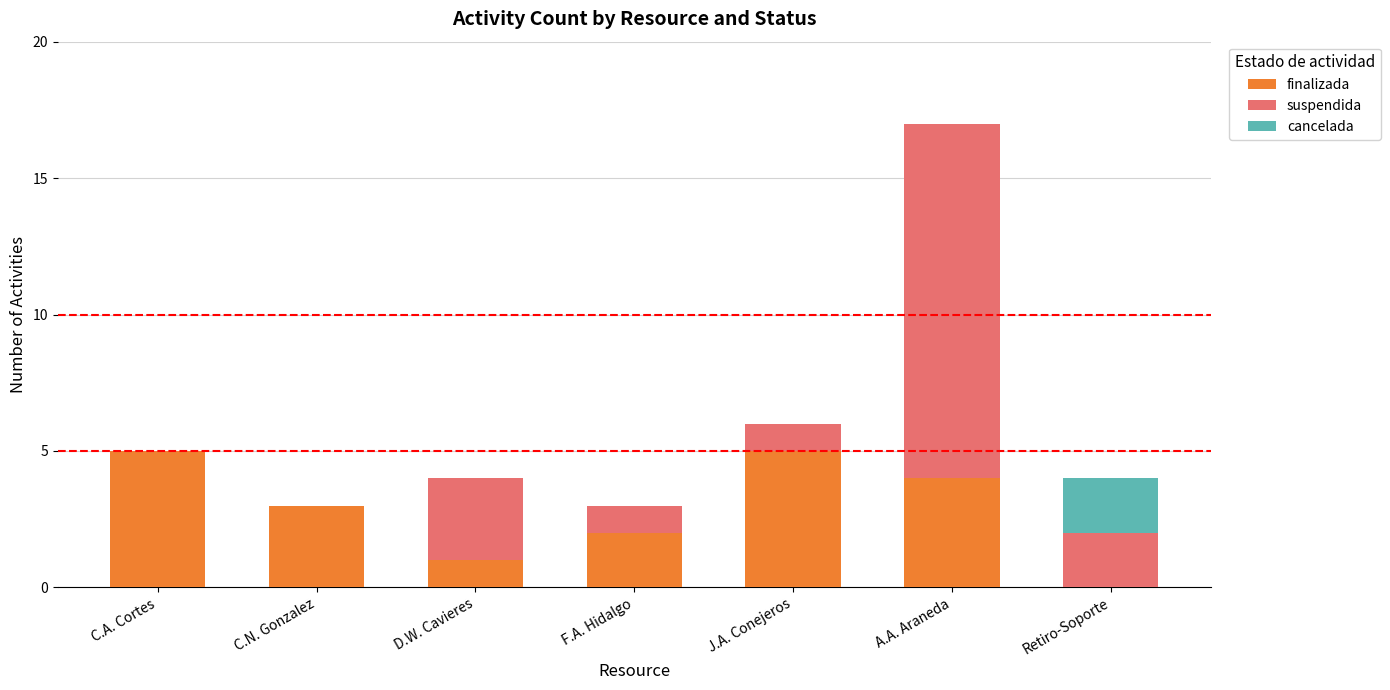

The value of finalizada at J.A. Conejeros is 5. True or false?

True